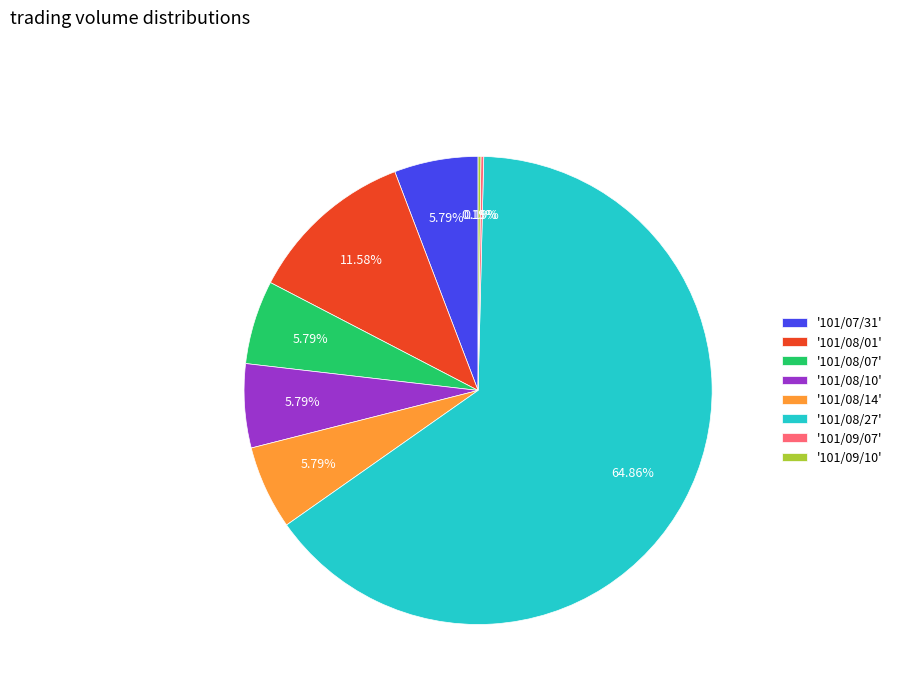

Approximately how many times larger is the value at '101/08/14' compared to '101/08/10'?

1.0